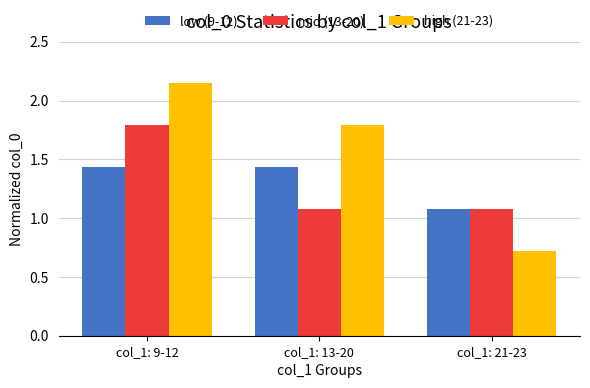

What is the difference between the maximum and second lowest values in the high (21-23) series?

0.4